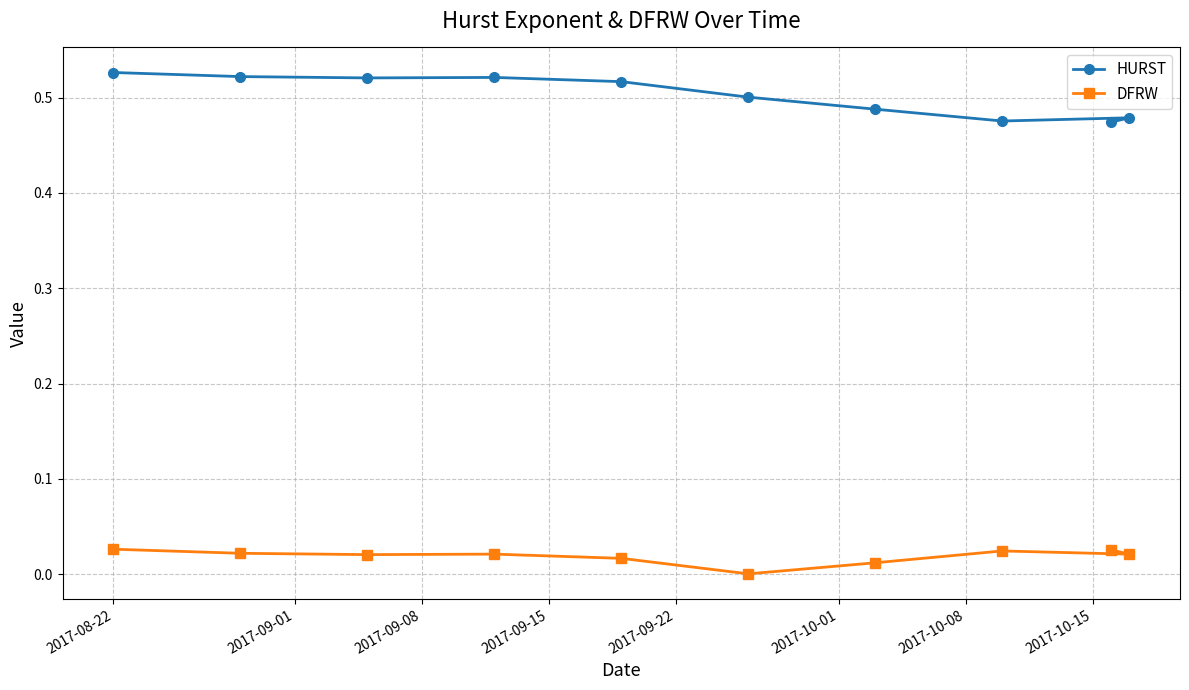

What is the maximum value shown in the chart?

0.5